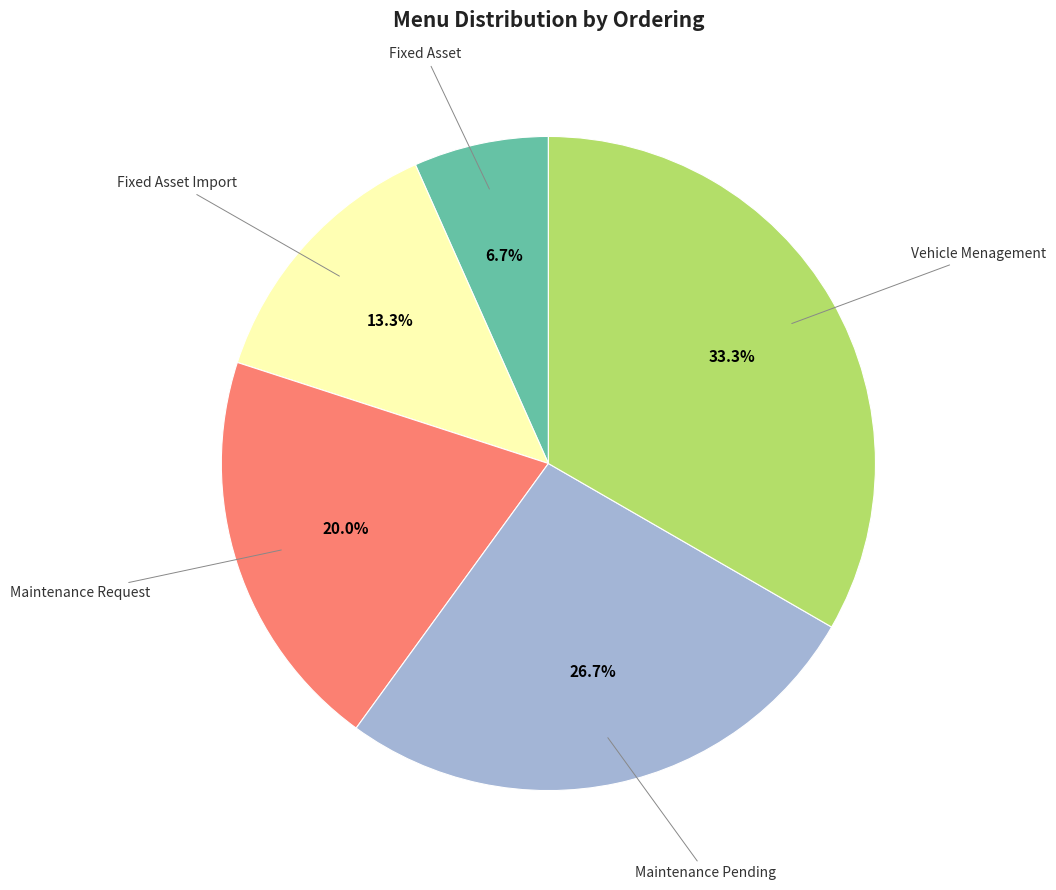

Does any single category account for the majority?

No